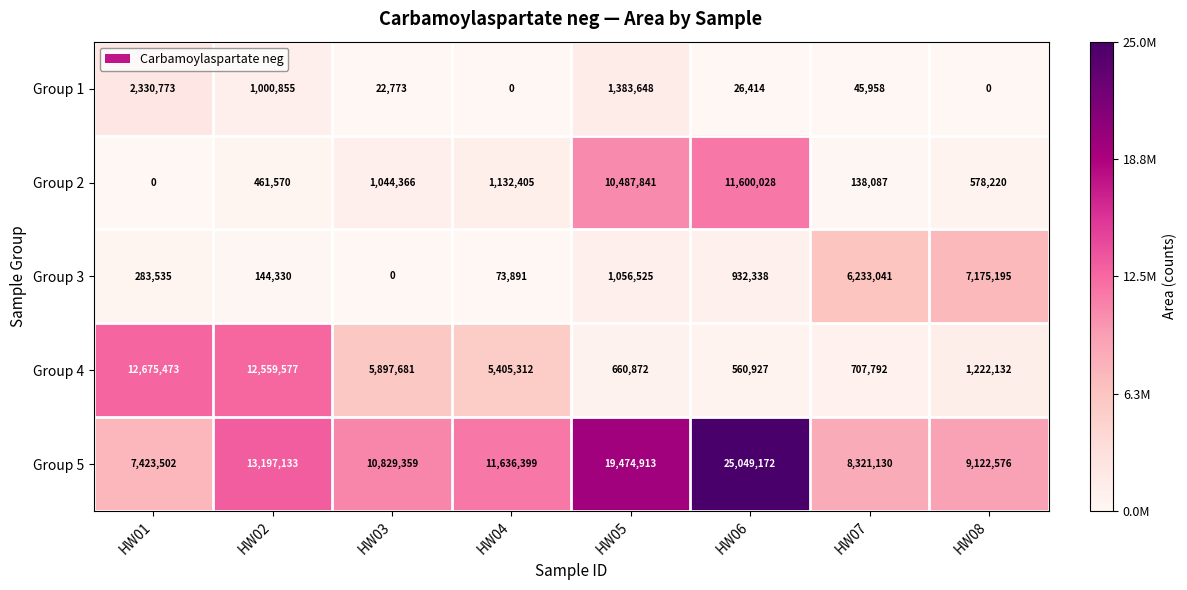

How many data points does each series have?

8